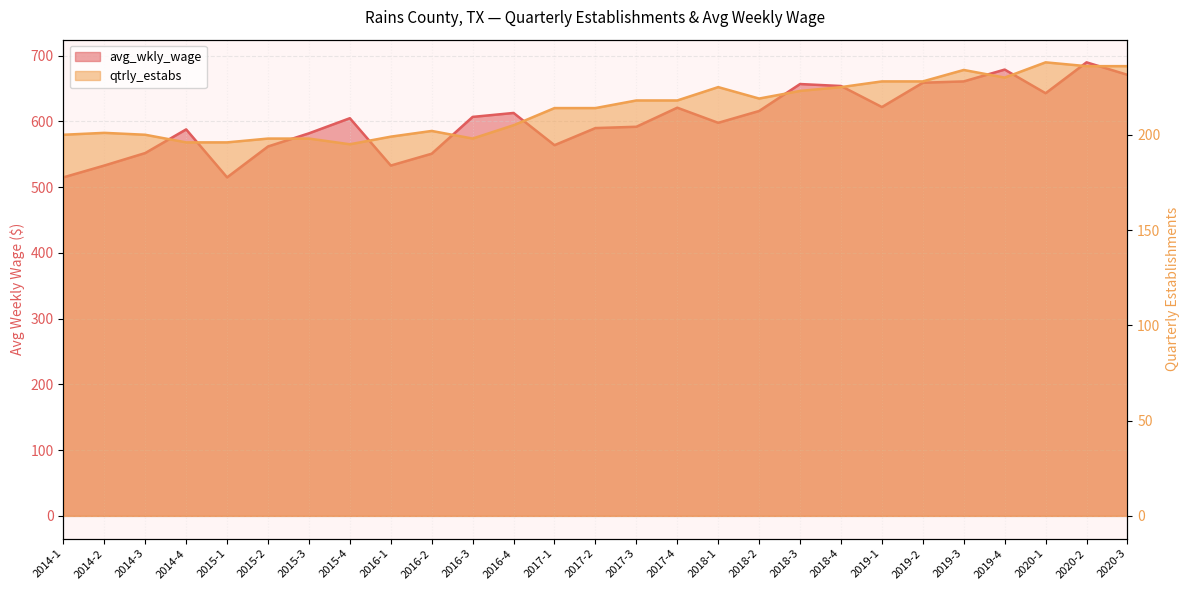

At which category is the sum across all series the highest?

2020-2